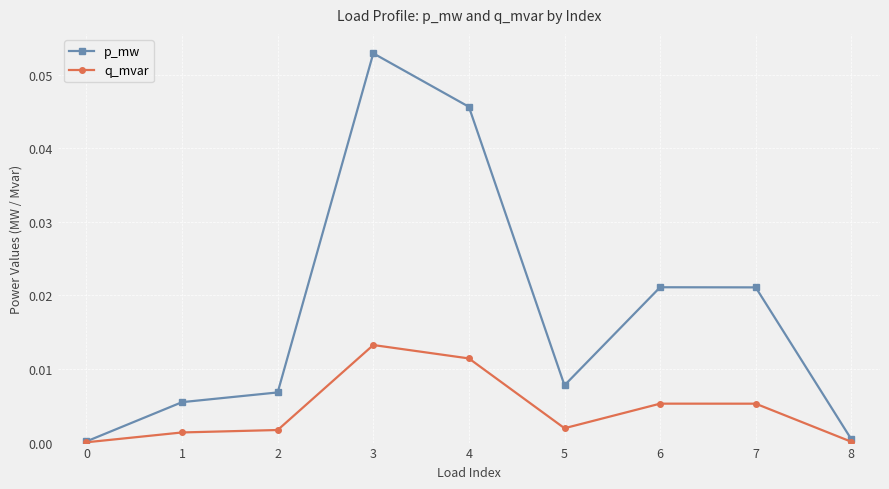

True or false: q_mvar has more than 1 interior local peaks.

True